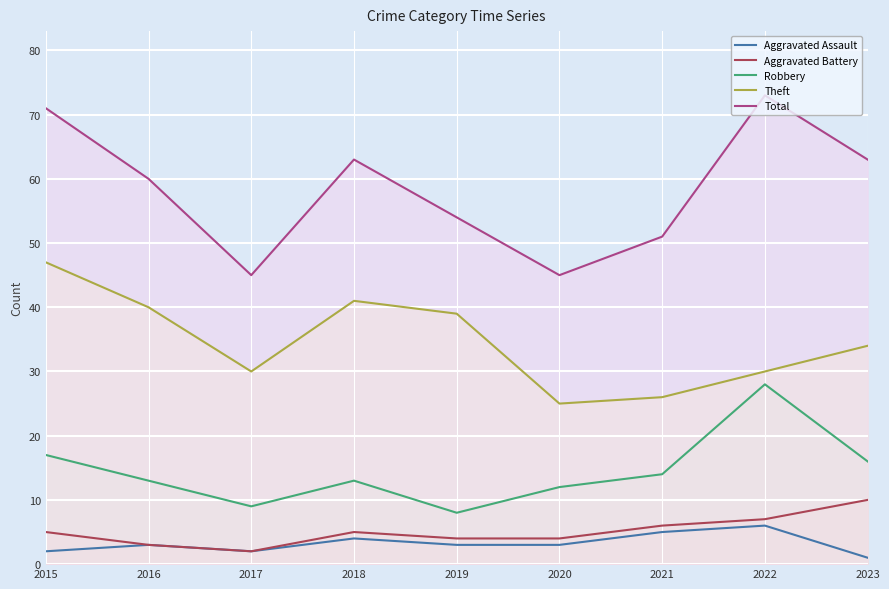

How many values in the Theft series are below 34?

4